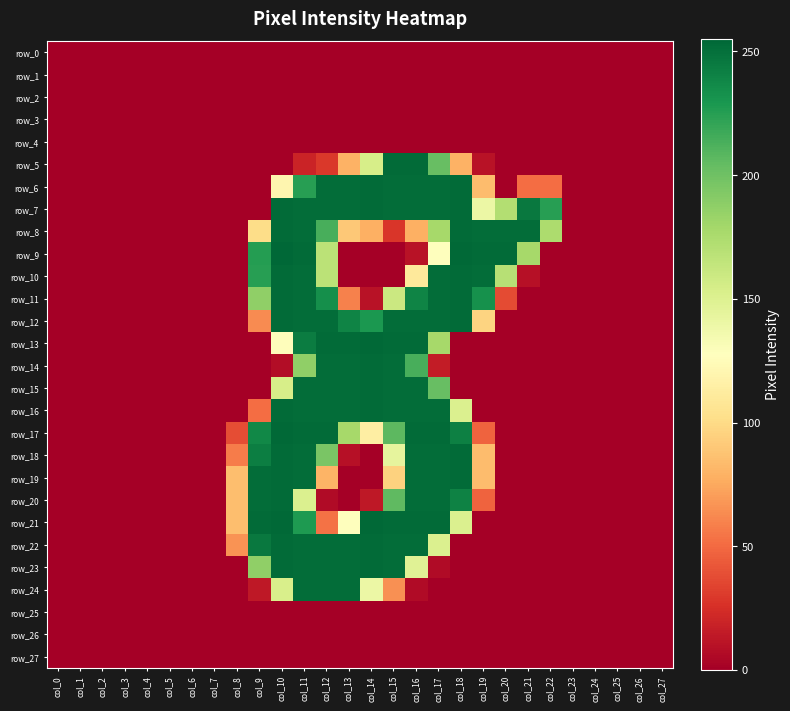

Where is row_19 nearest to the value 126?

col_15